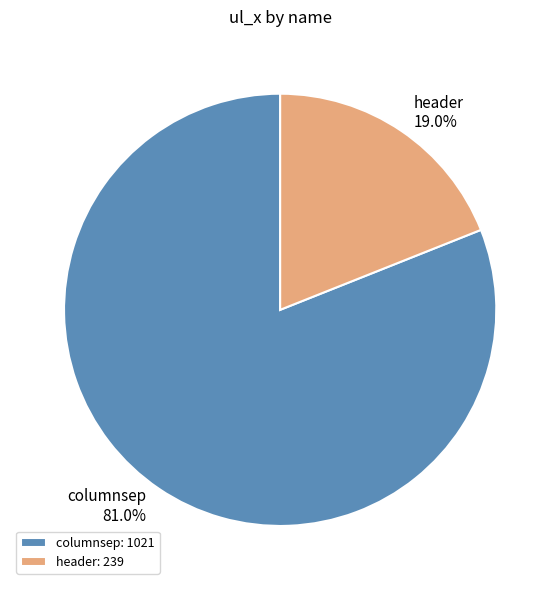

To the nearest percent, what is the difference between the largest and smallest slice percentages?

62%